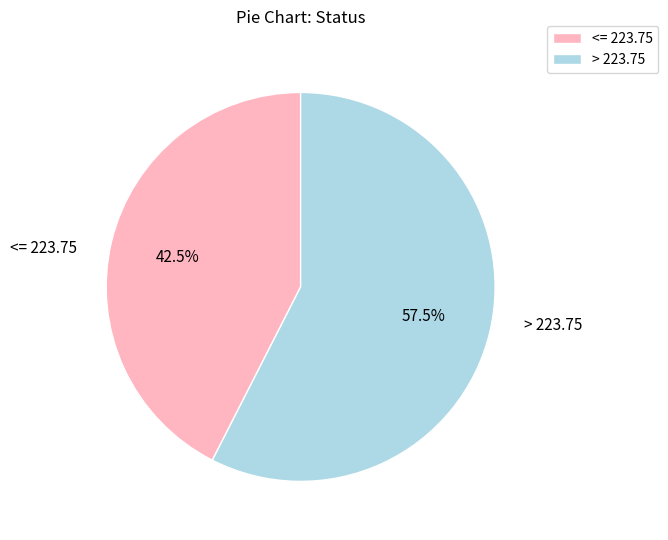

Rank the categories by value from lowest to highest.

<= 223.75, > 223.75